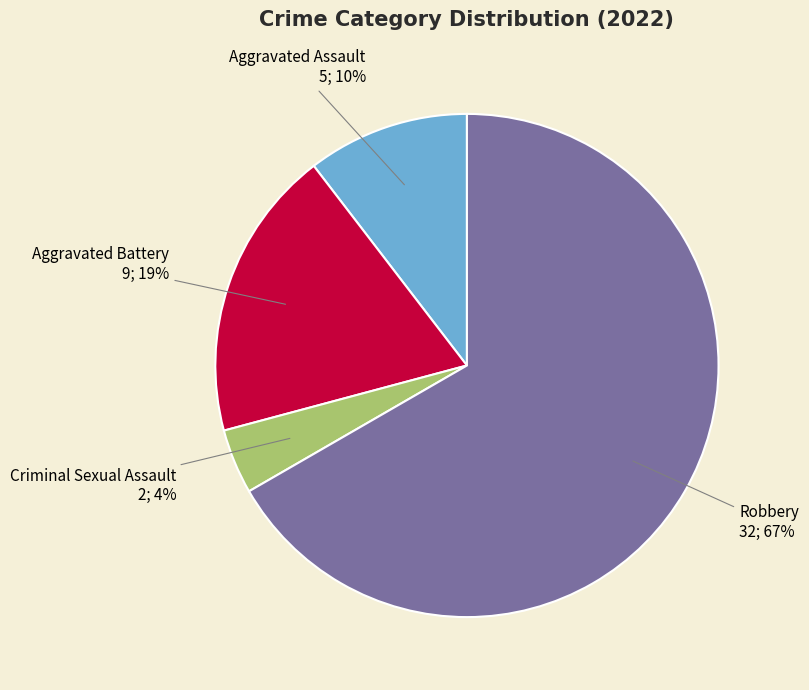

To the nearest percent, what is the average slice percentage?

25%